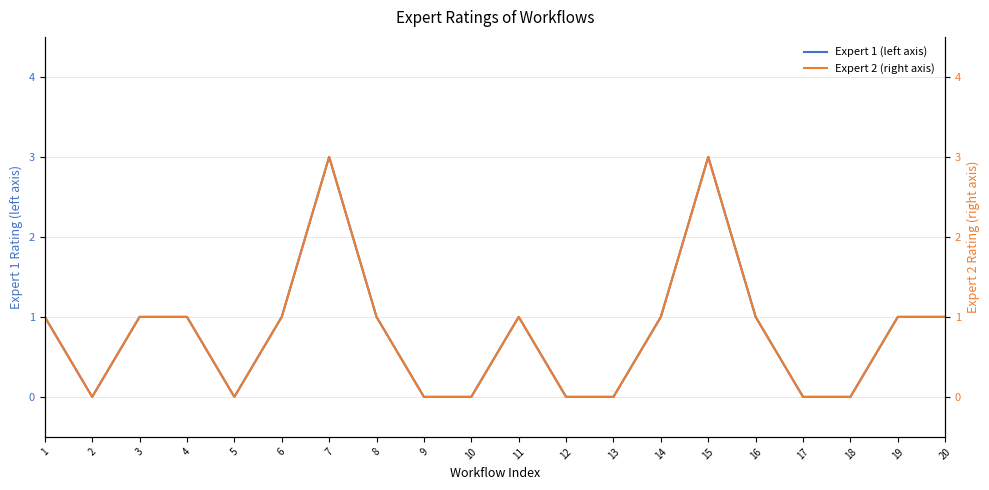

The Expert 2 (right axis) series shows 0 at 8. True or false?

False